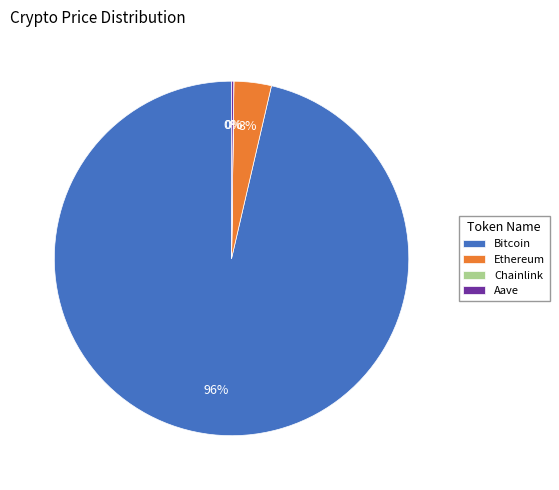

Does any single category account for the majority?

Yes